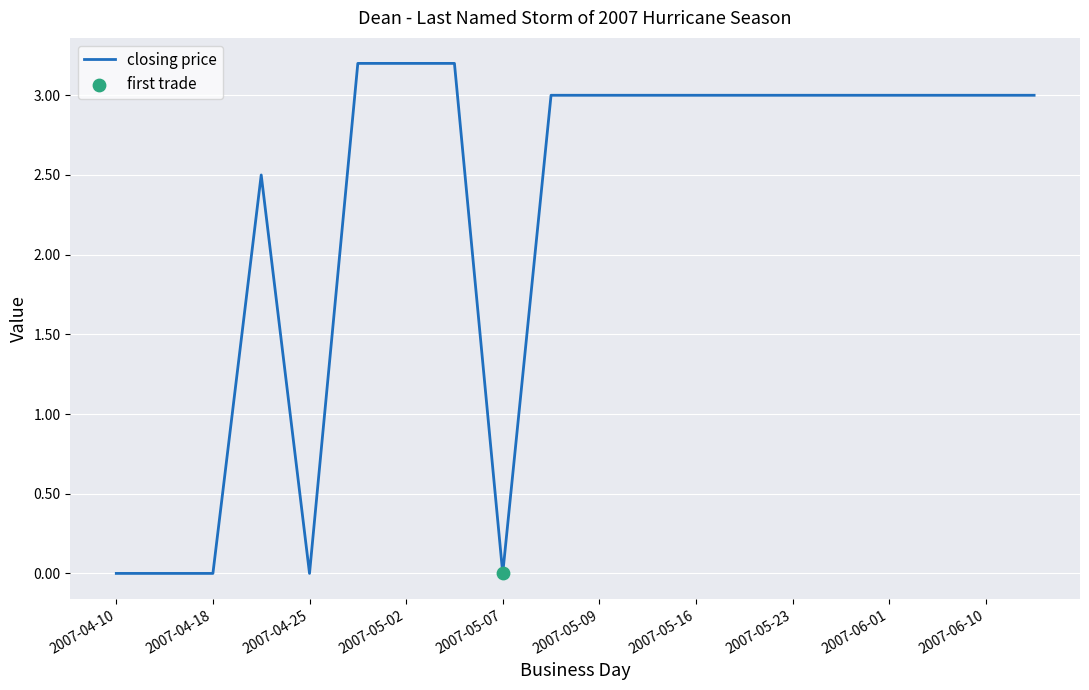

What is the greatest value displayed?

3.2